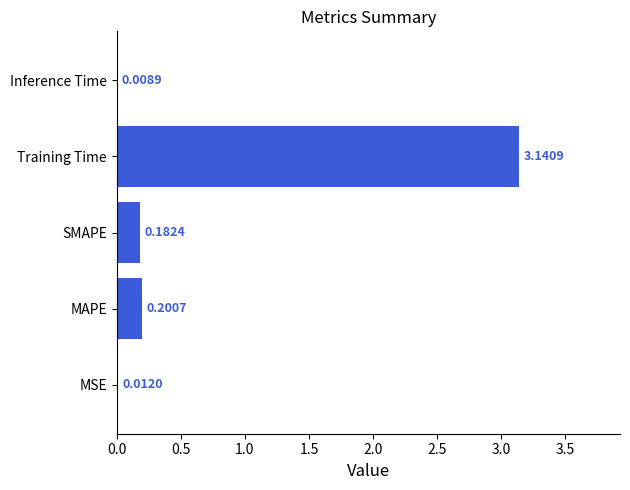

At which category does the chart reach its peak across all series?

Training Time